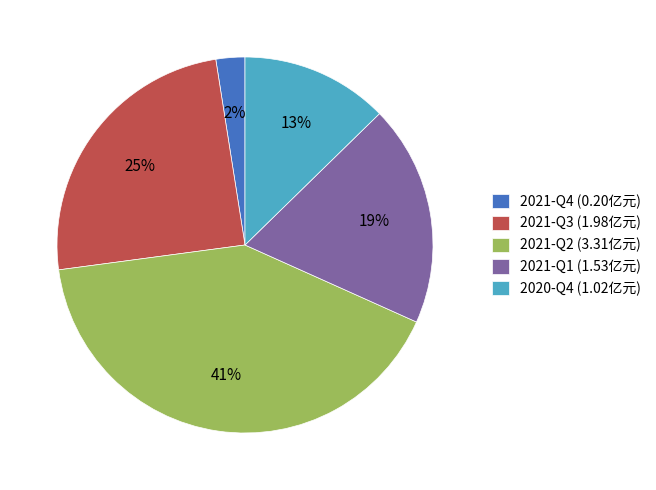

What percentage is the 2021-Q4 slice, to the nearest percent?

2%